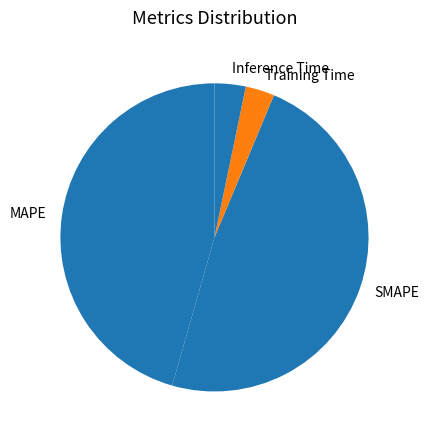

Do Training Time and MAPE together represent more than half of the pie?

No